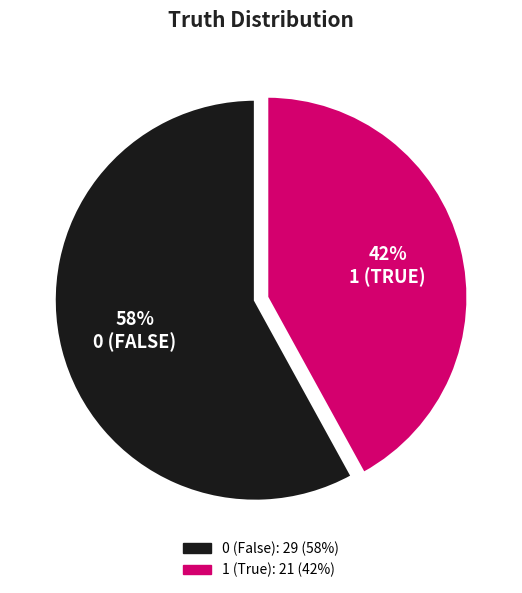

Rank the categories by value from lowest to highest.

1, 0